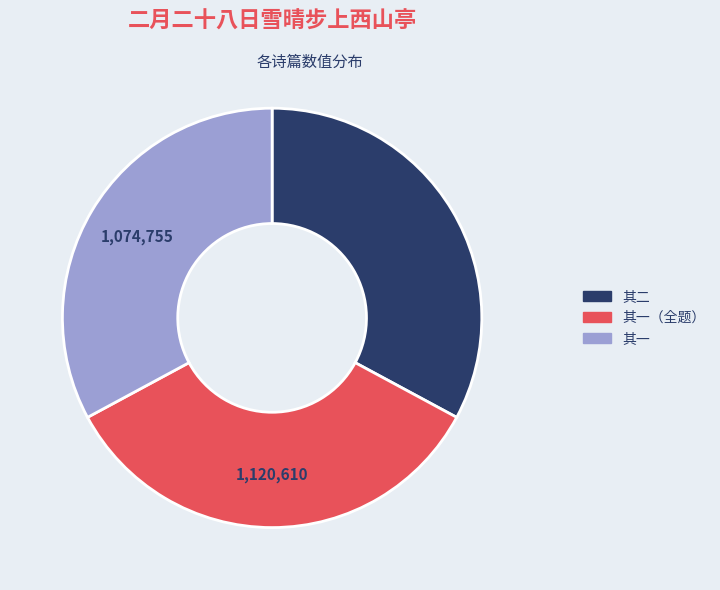

Does any single category account for the majority?

No